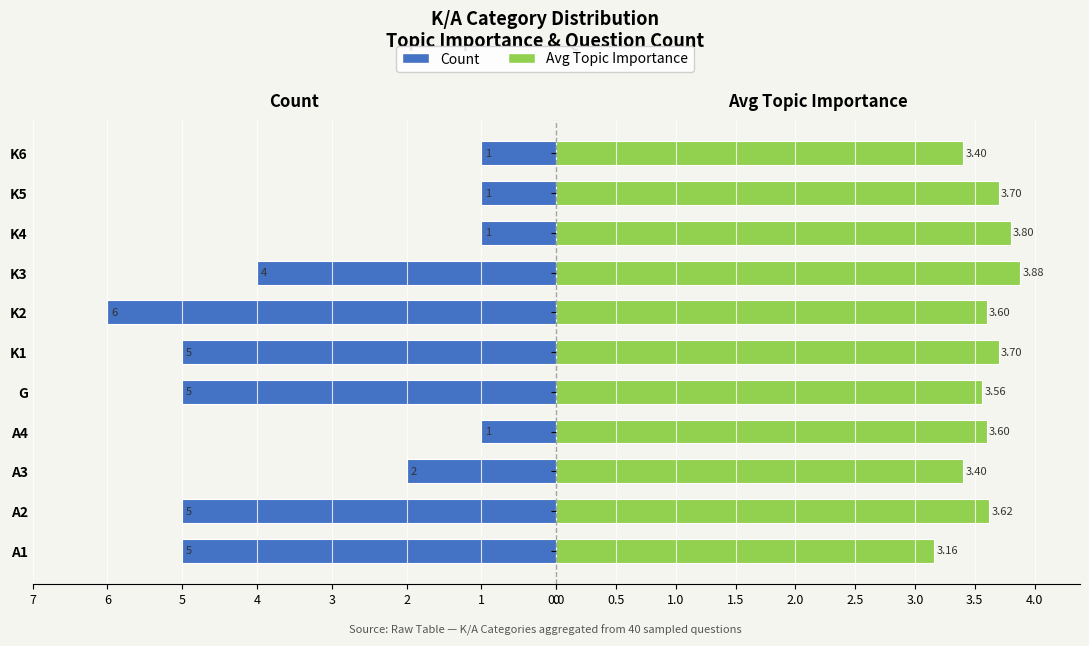

How many data points does each series have?

11